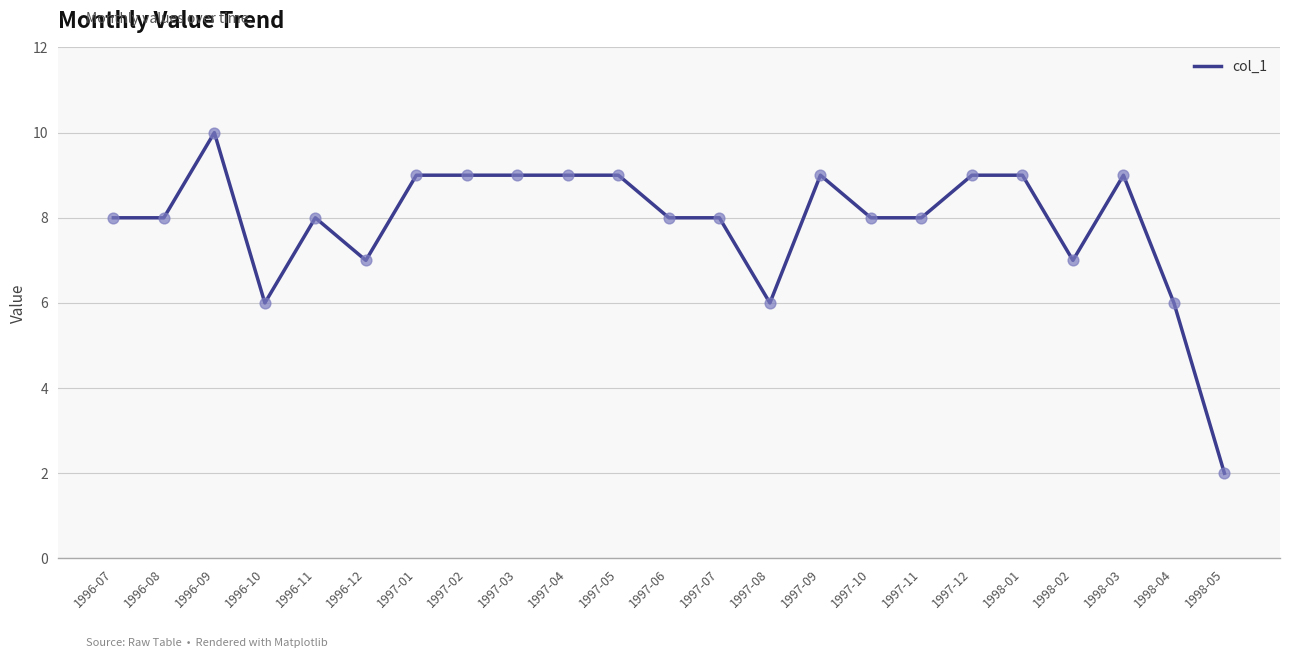

What is the change in value from 1996-10 to 1997-07?

+2